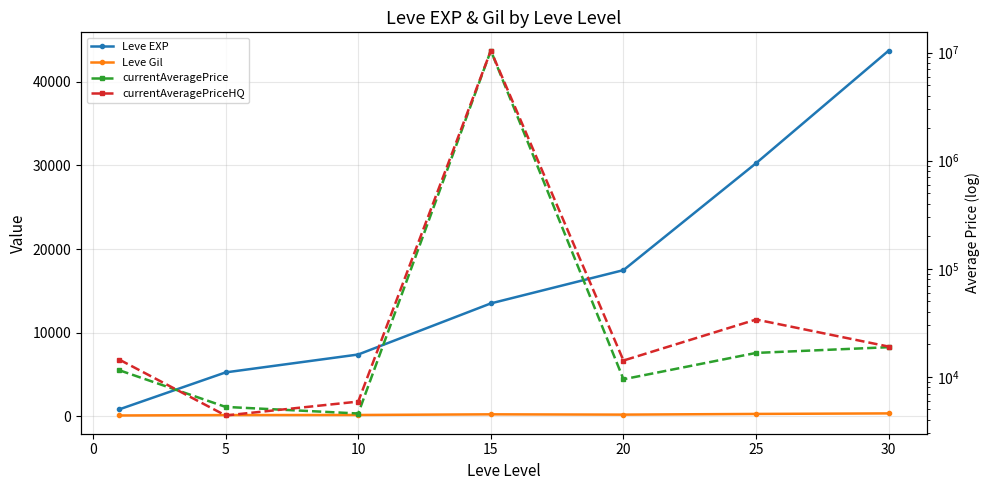

Is it true that currentAveragePrice equals 6942.2 at 25?

False